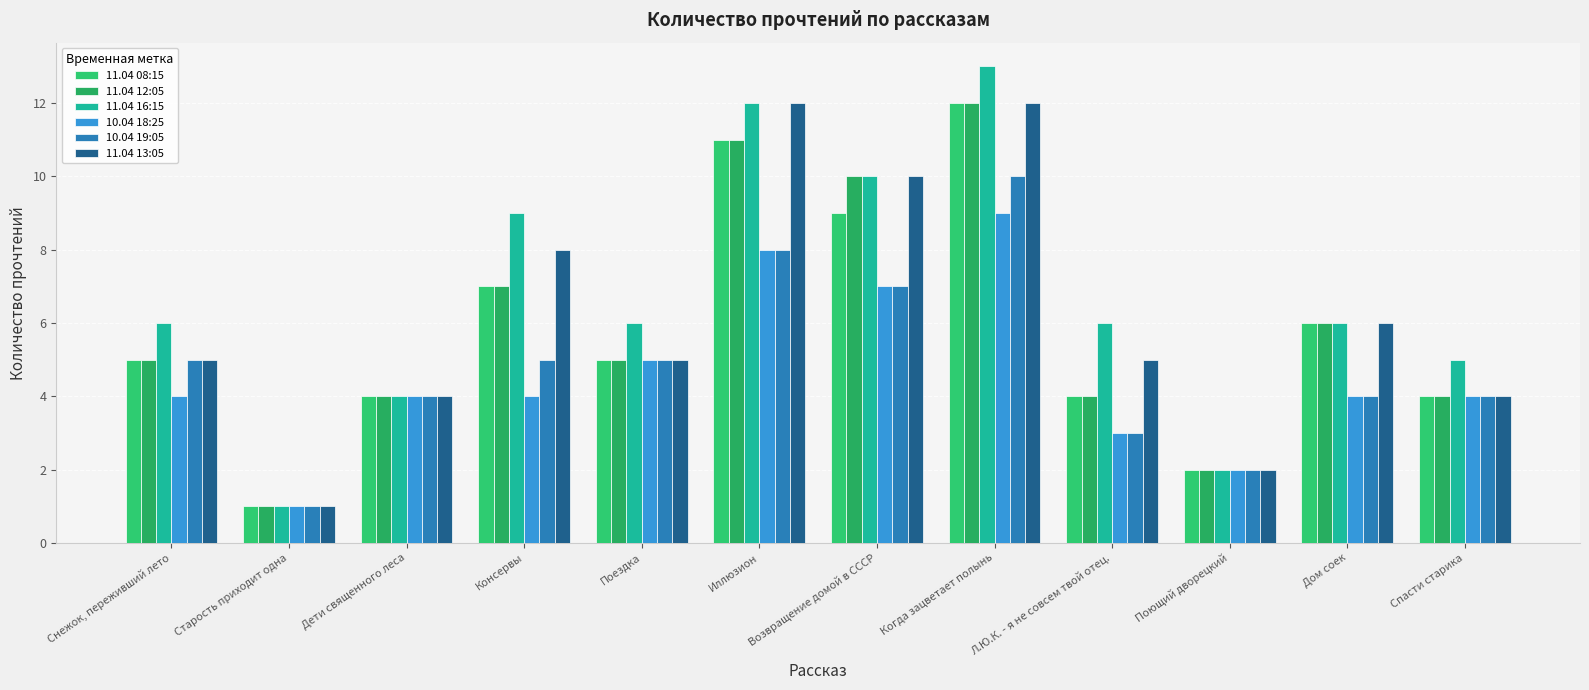

What position from the left is Когда зацветает полынь?

8